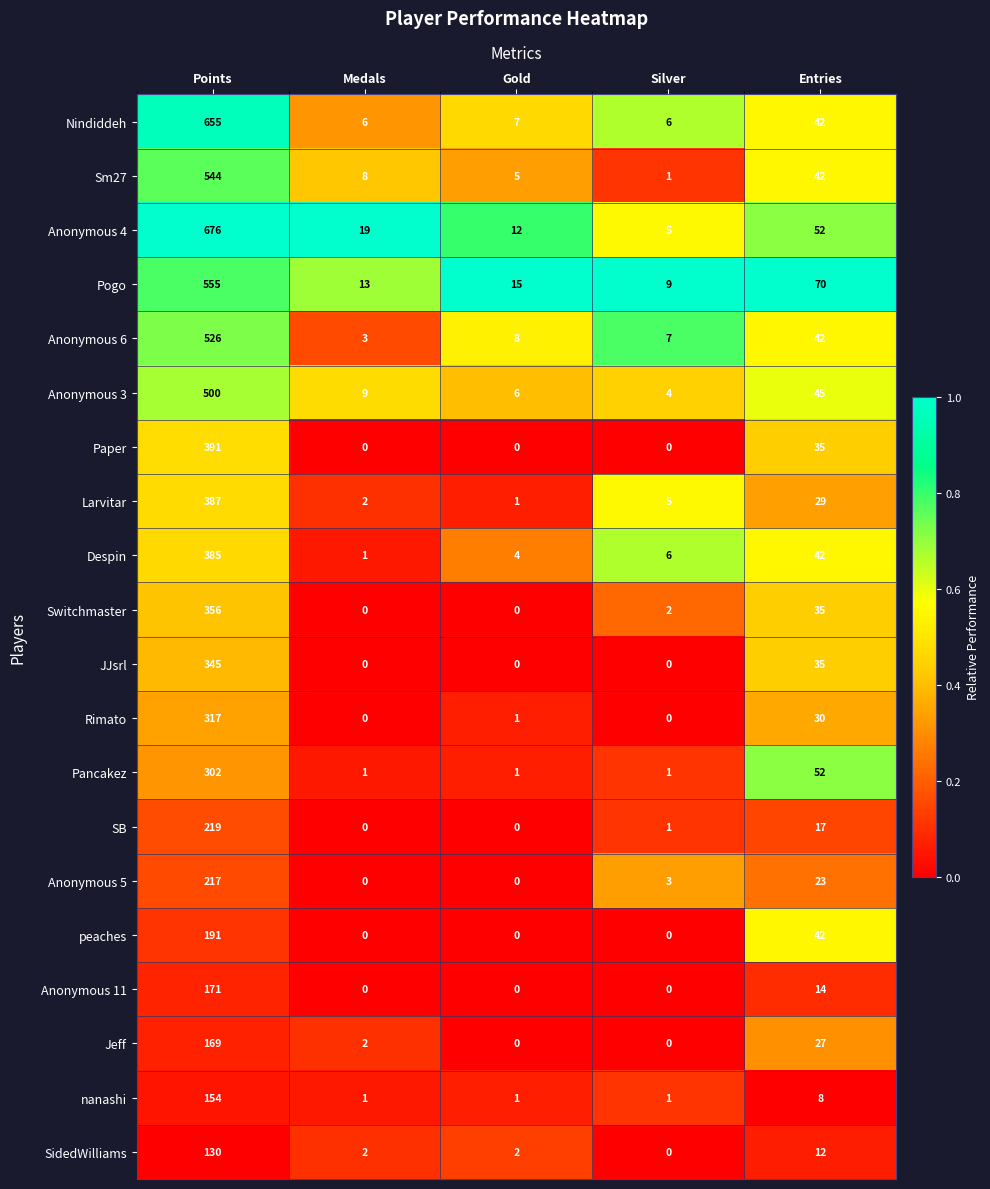

What is the spread (max minus min) of values at Points?

546